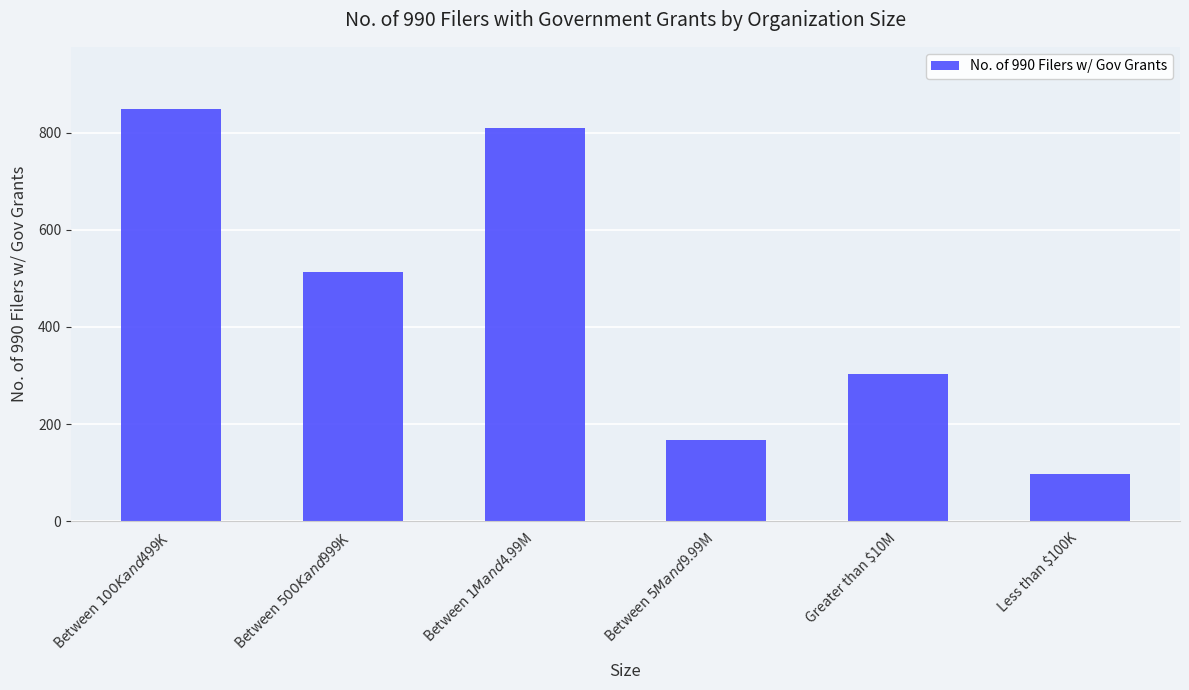

Reading right to left, transcribe all the data shown in this chart.

Less than $100K=98	Greater than $10M=303	Between $5M and $9.99M=167	Between $1M and $4.99M=810	Between $500K and $999K=514	Between $100K and $499K=849